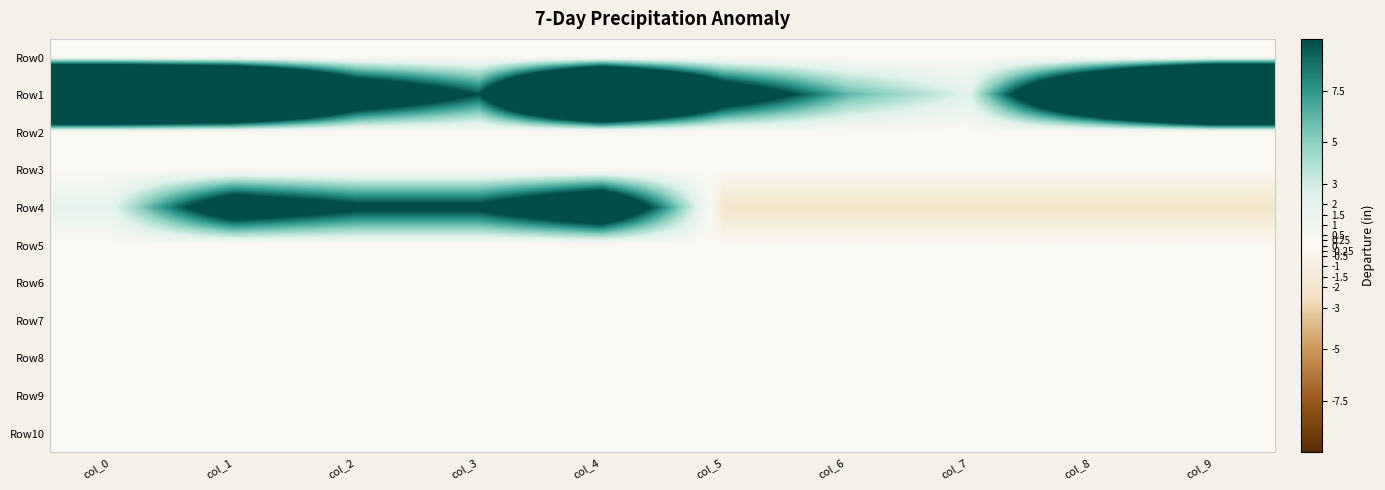

Reading left to right, list all the values displayed in this chart.

Row0: col_0=0.0	col_1=0.0	col_2=0.0	col_3=0.0	col_4=0.0	col_5=0.0	col_6=0.0	col_7=0.0	col_8=0.0	col_9=0.0
Row1: col_0=48.4	col_1=40.9	col_2=17.5	col_3=9.8	col_4=38.3	col_5=15.1	col_6=6.2	col_7=2.3	col_8=24.6	col_9=50.6
Row2: col_0=0.0	col_1=0.0	col_2=0.0	col_3=0.0	col_4=0.0	col_5=0.0	col_6=0.0	col_7=0.0	col_8=0.0	col_9=0.0
Row3: col_0=0.0	col_1=0.0	col_2=0.0	col_3=0.0	col_4=0.0	col_5=0.0	col_6=0.0	col_7=0.0	col_8=0.0	col_9=0.0
Row4: col_0=2.0	col_1=15.0	col_2=11.0	col_3=11.0	col_4=18.0	col_5=-2.0	col_6=-2.0	col_7=-2.0	col_8=-2.0	col_9=-2.0
Row5: col_0=0.0	col_1=0.0	col_2=0.0	col_3=0.0	col_4=0.0	col_5=0.0	col_6=0.0	col_7=0.0	col_8=0.0	col_9=0.0
Row6: col_0=0.0	col_1=0.0	col_2=0.0	col_3=0.0	col_4=0.0	col_5=0.0	col_6=0.0	col_7=0.0	col_8=0.0	col_9=0.0
Row7: col_0=0.0	col_1=0.0	col_2=0.0	col_3=0.0	col_4=0.0	col_5=0.0	col_6=0.0	col_7=0.0	col_8=0.0	col_9=0.0
Row8: col_0=0.0	col_1=0.0	col_2=0.0	col_3=0.0	col_4=0.0	col_5=0.0	col_6=0.0	col_7=0.0	col_8=0.0	col_9=0.0
Row9: col_0=0.0	col_1=0.0	col_2=0.0	col_3=0.0	col_4=0.0	col_5=0.0	col_6=0.0	col_7=0.0	col_8=0.0	col_9=0.0
Row10: col_0=0.0	col_1=0.0	col_2=0.0	col_3=0.0	col_4=0.0	col_5=0.0	col_6=0.0	col_7=0.0	col_8=0.0	col_9=0.0